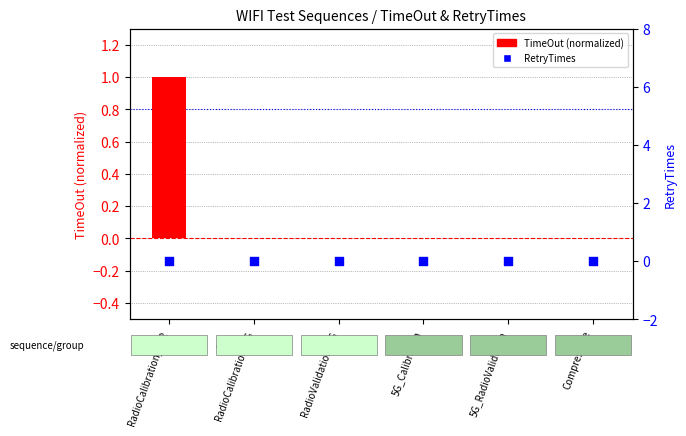

Which series contains the highest Y value?

TimeOut (normalized)